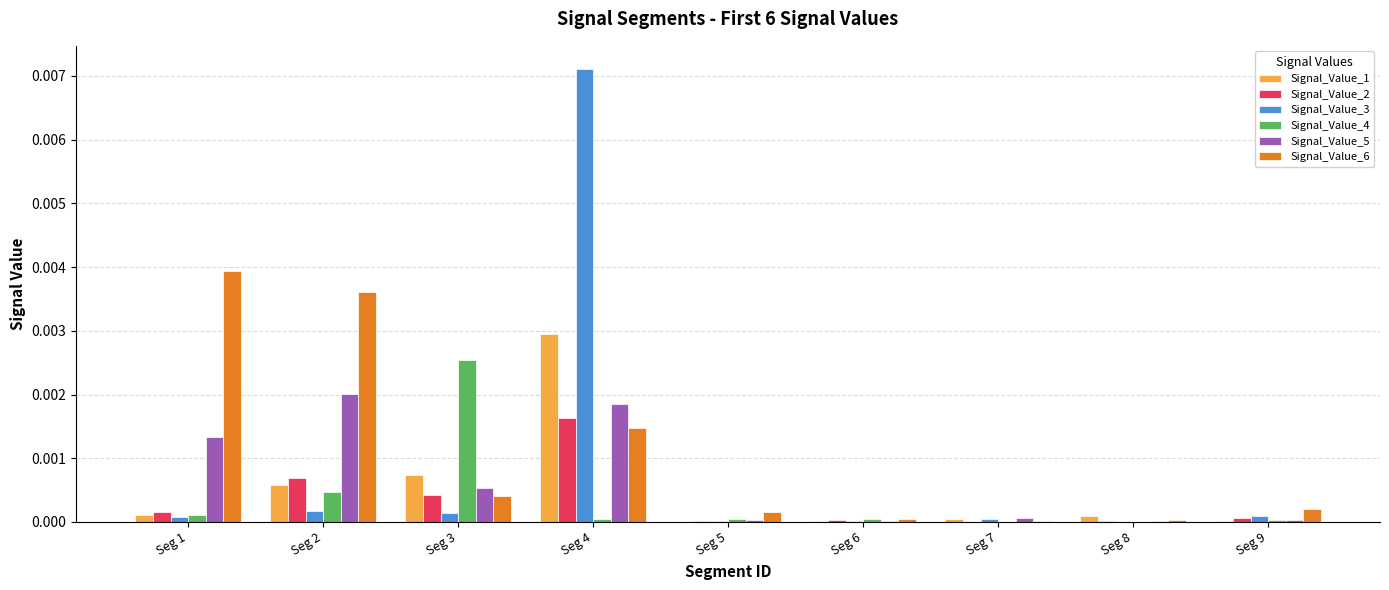

The Signal_Value_2 series shows 0.0 at Seg 8. True or false?

True